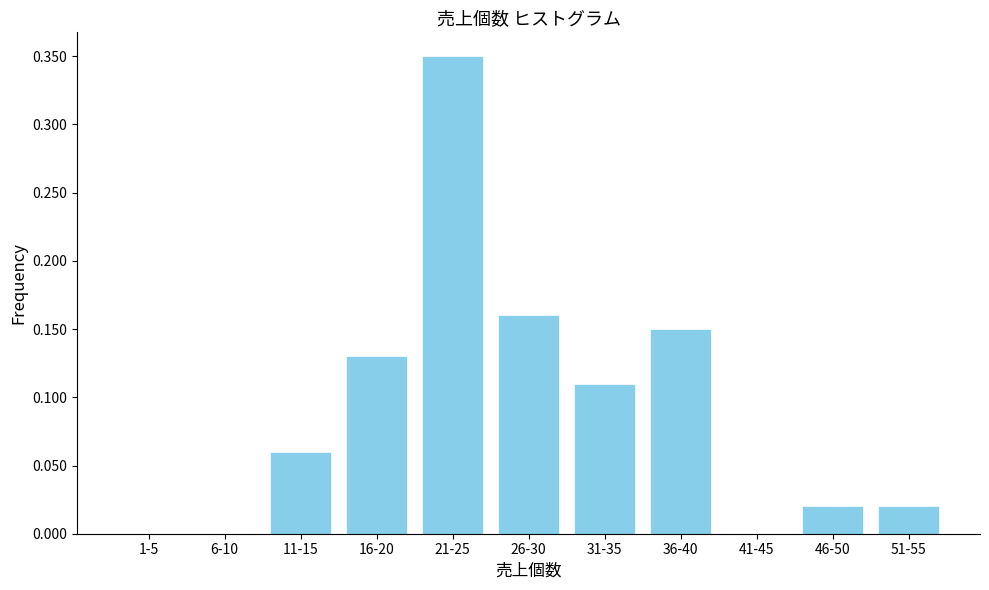

The value at 51-55 is 0.0. True or false?

True